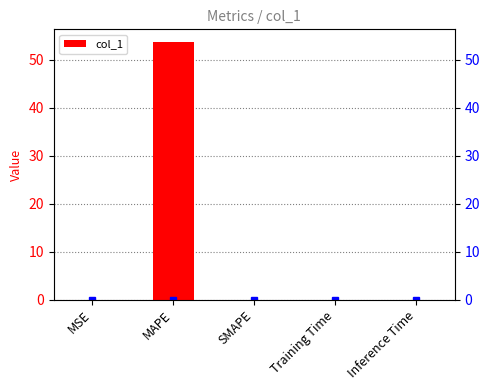

True or false: the data shows 0.0 at Training Time.

True